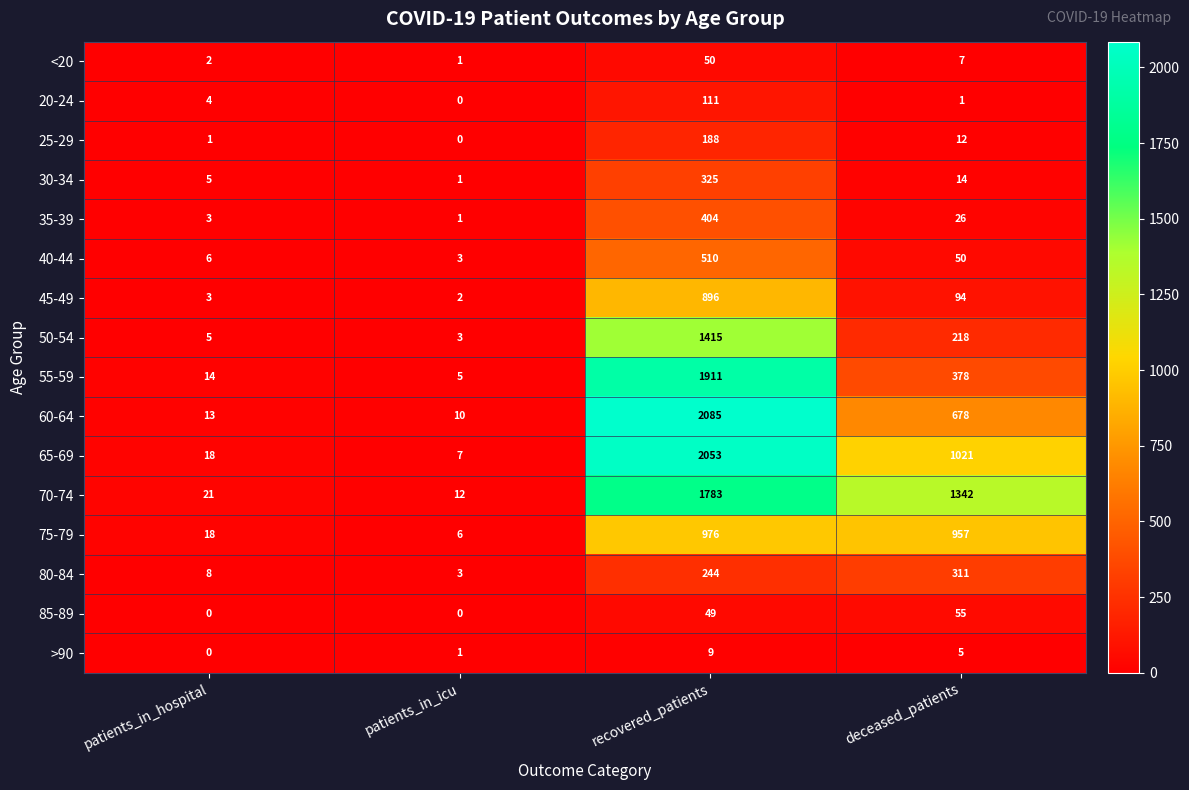

At which category is the sum across all series the highest?

recovered_patients